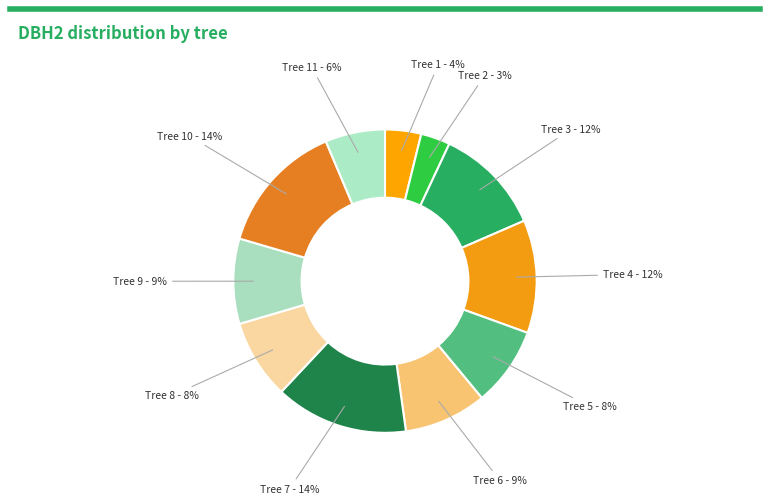

How many slices are in this pie chart?

11